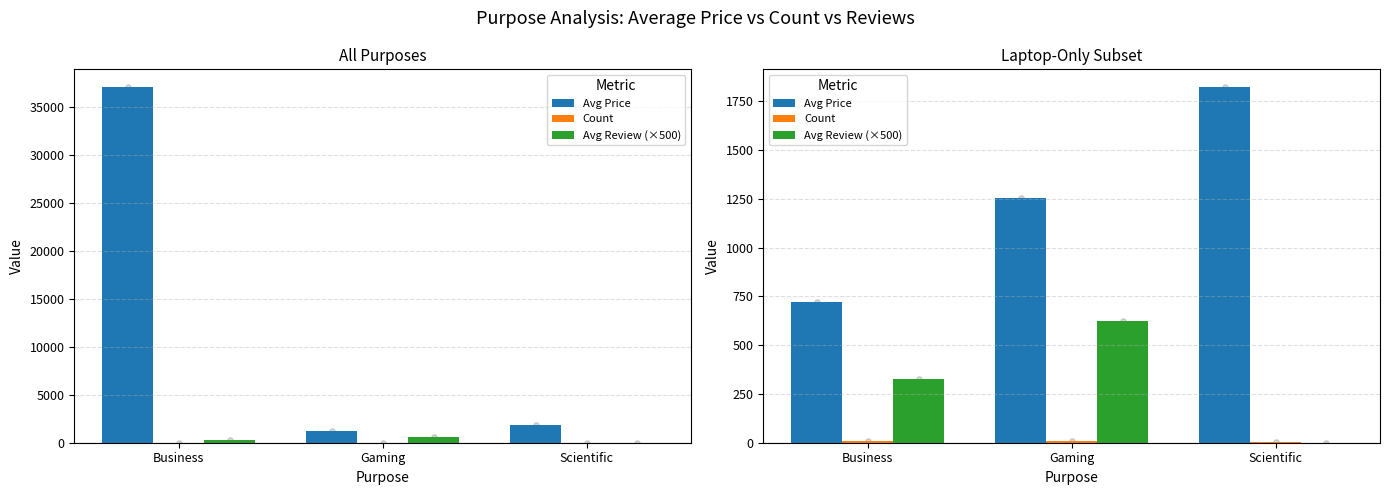

At which category is the sum across all series the highest?

Gaming